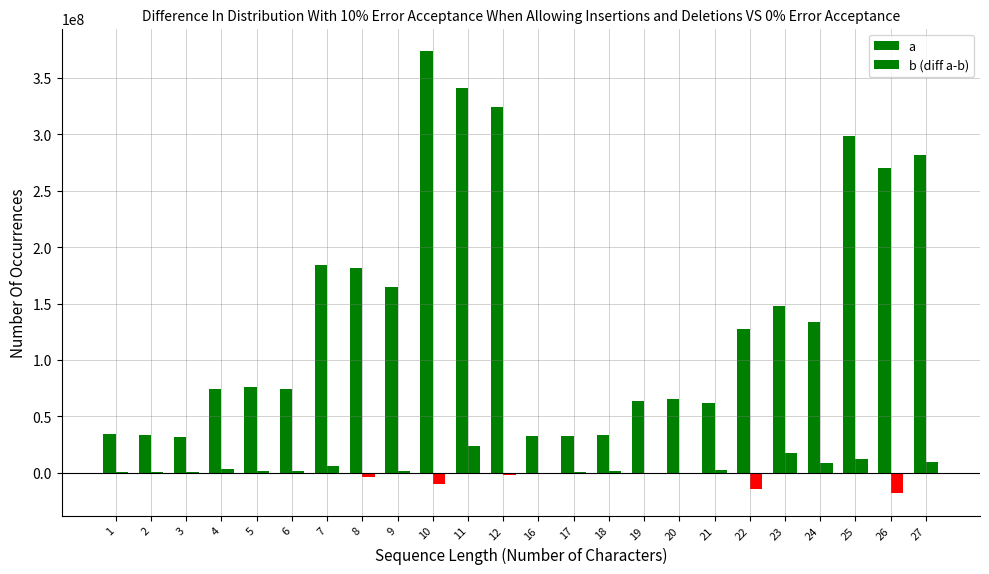

How many series are shown in this chart?

2